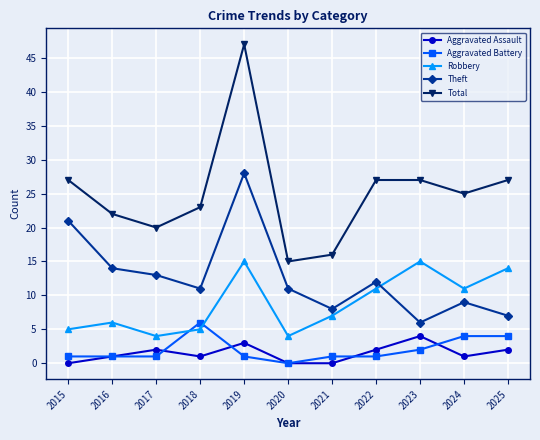

Which series has the largest total across all categories?

Total